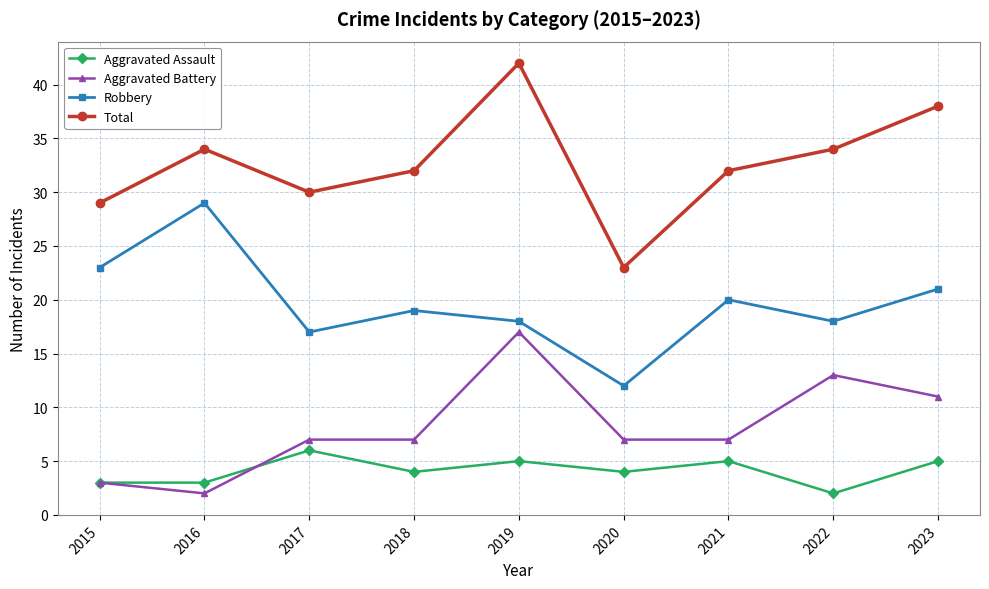

At 2020, list the series in order from smallest to largest.

Aggravated Assault, Aggravated Battery, Robbery, Total